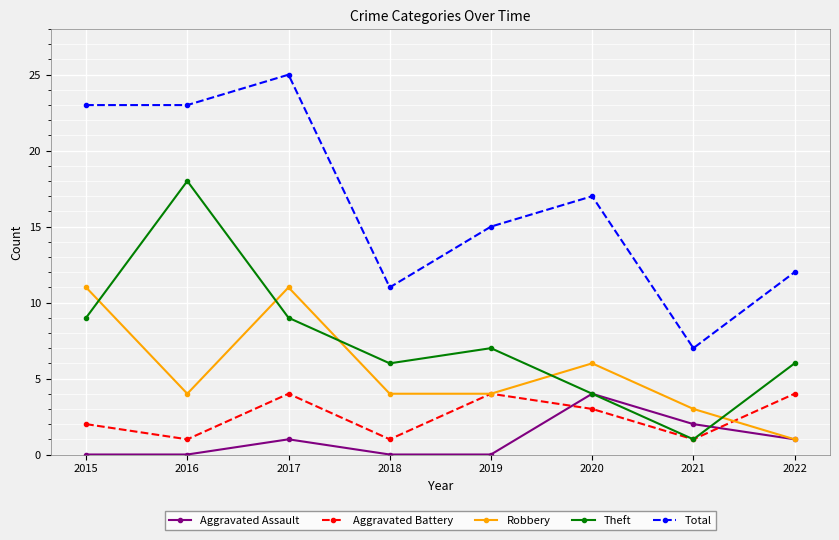

Rank the series at 2017 from lowest to highest value.

Aggravated Assault, Aggravated Battery, Theft, Robbery, Total